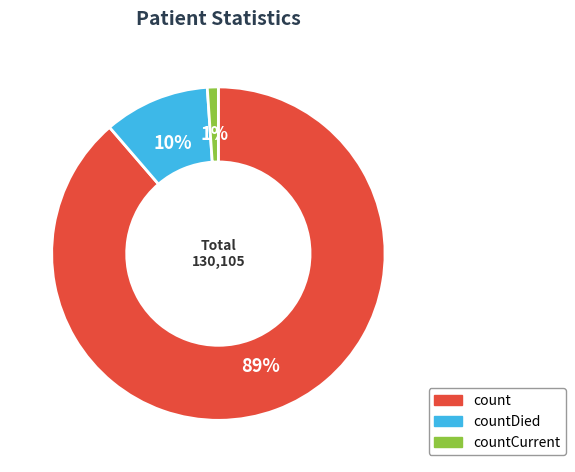

Which has a higher value, countDied or count?

count